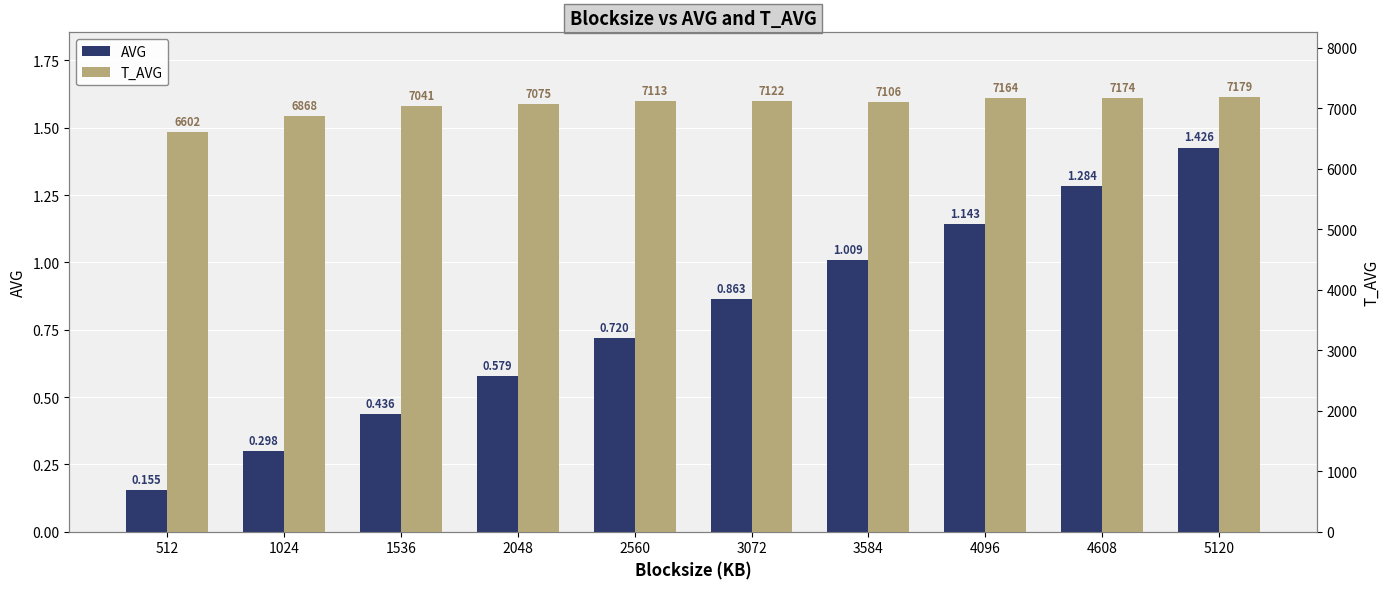

What is the sum of the T_AVG values at 2048 and 512?

13677.0